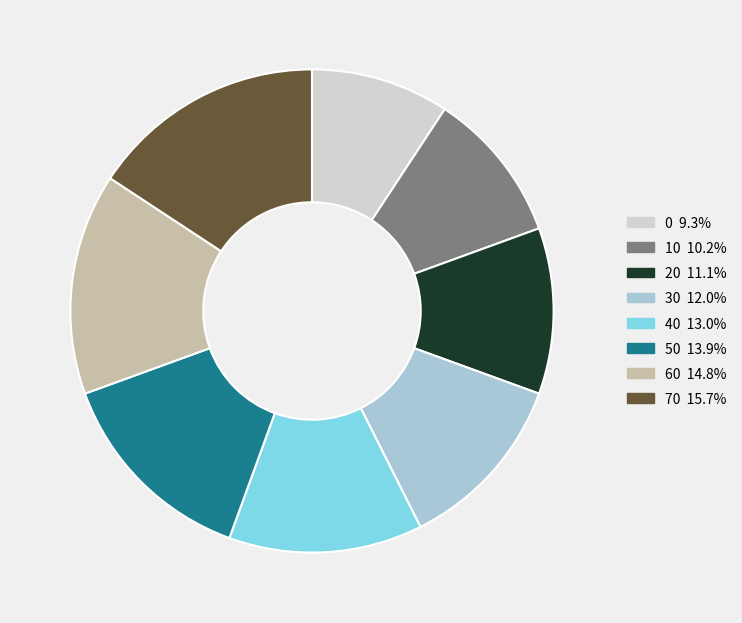

Is the sum of 60 and 40 greater than half?

No